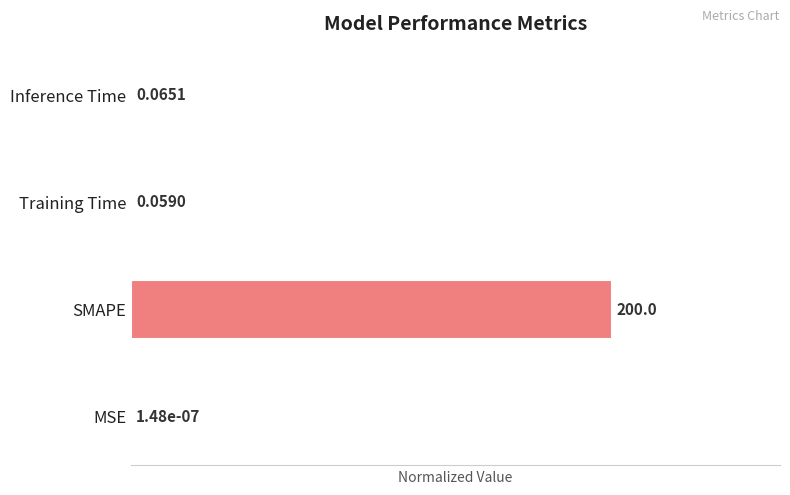

Does the chart contain any negative values?

No